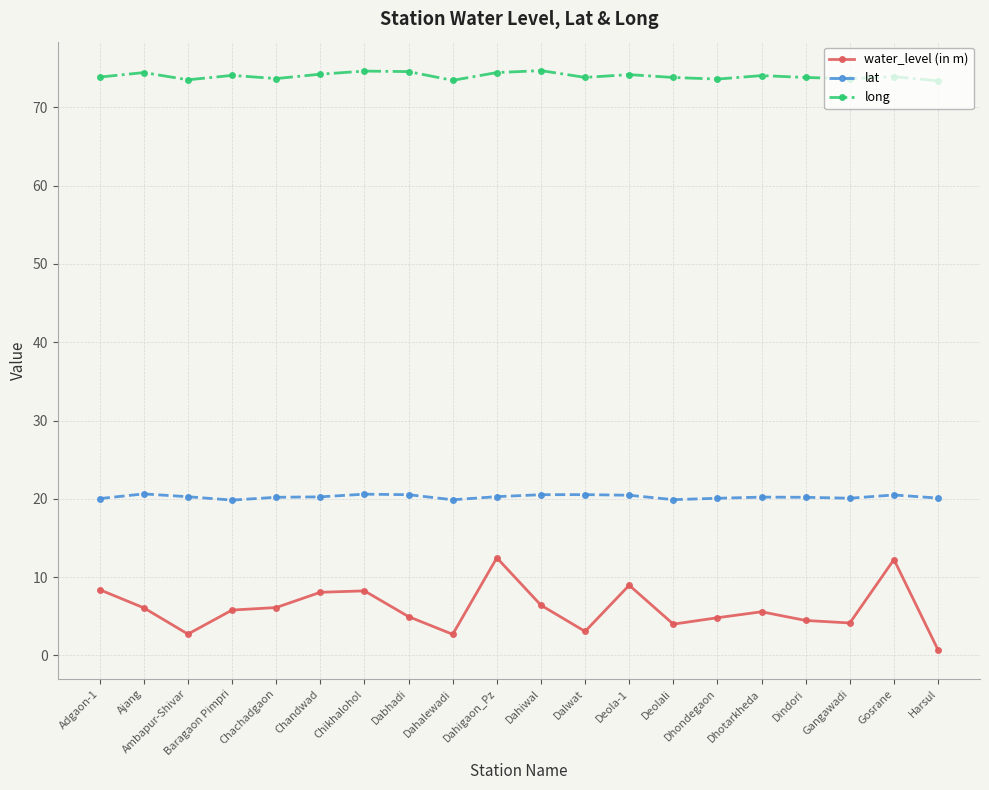

What are all the series names shown in the legend?

water_level (in m), lat, long